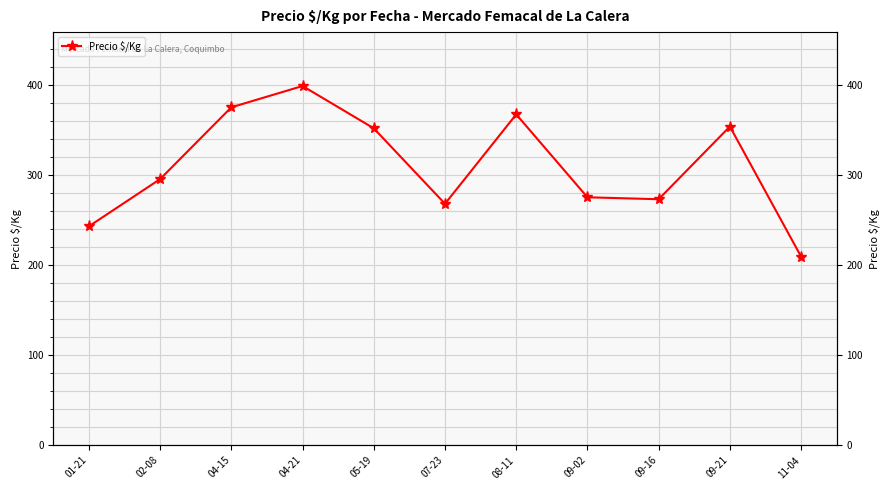

Count the number of values greater than 295.

6